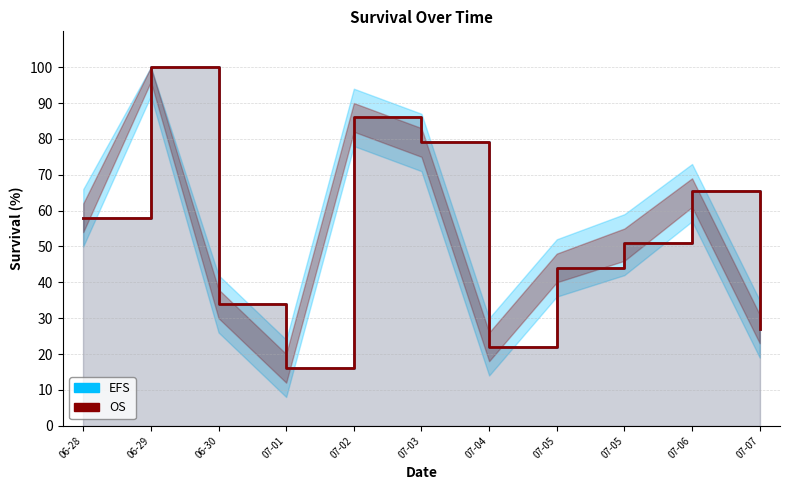

True or false: OS and EFS cross at least once.

False